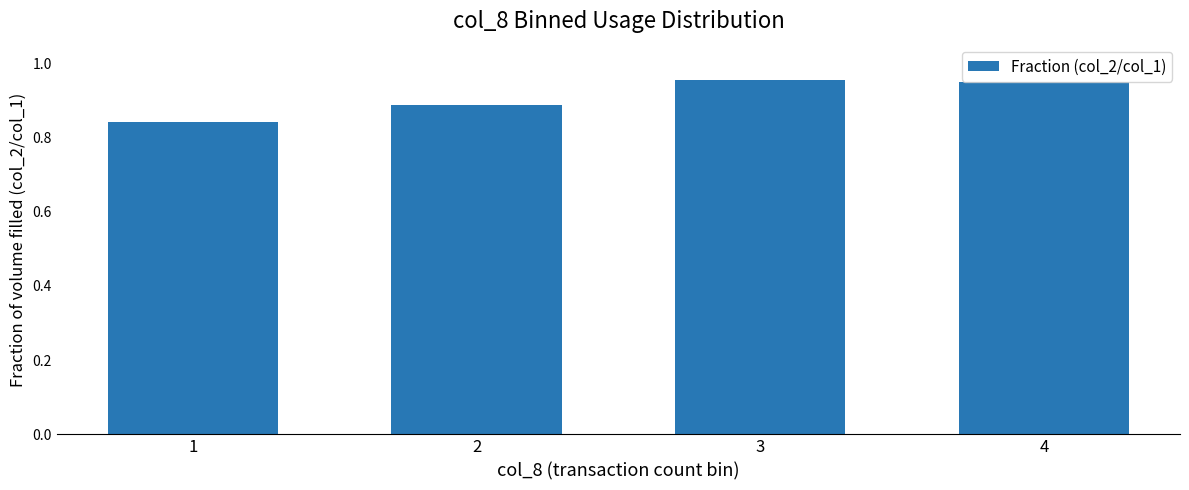

How many values are between 0 and 1?

4